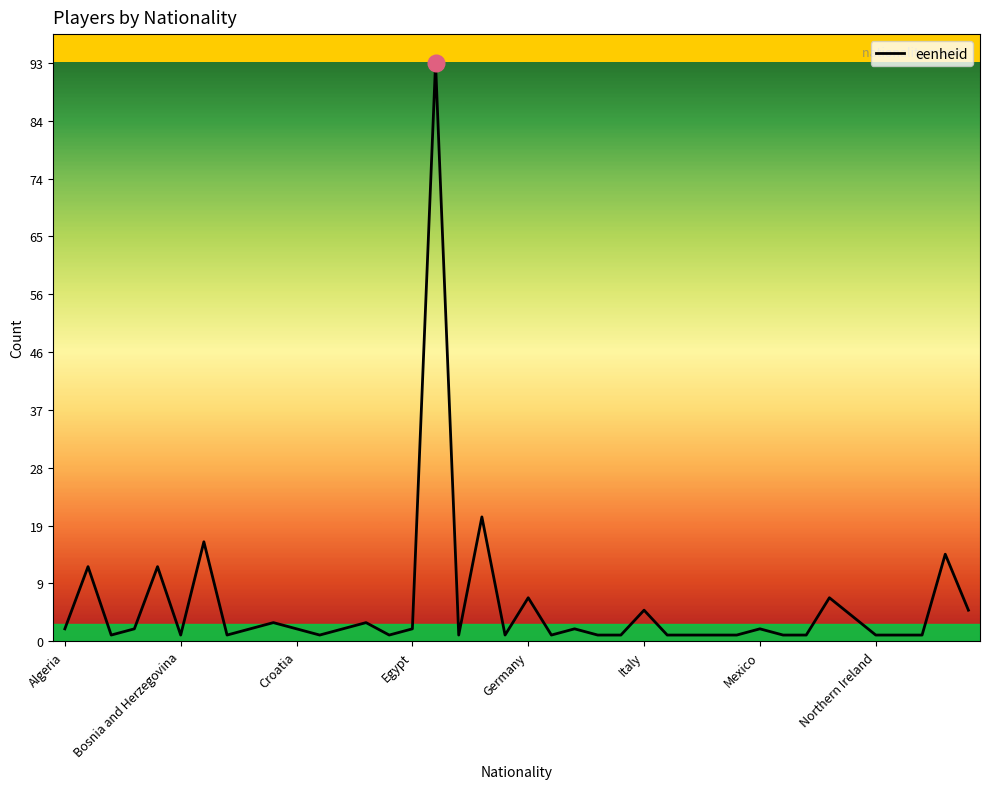

What is the difference between the maximum and minimum values?

92